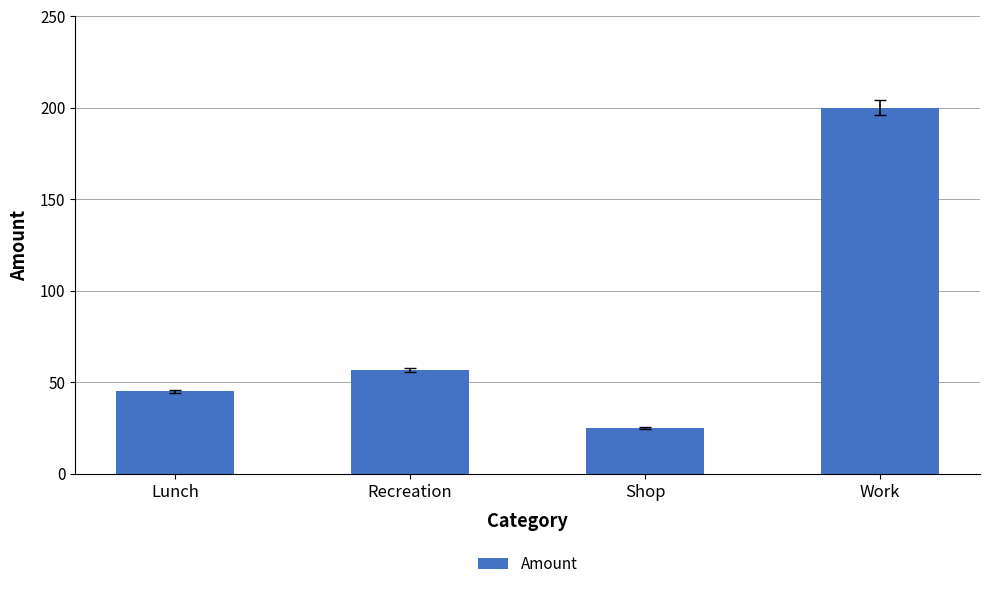

What is the change in value from Lunch to Recreation?

+11.8